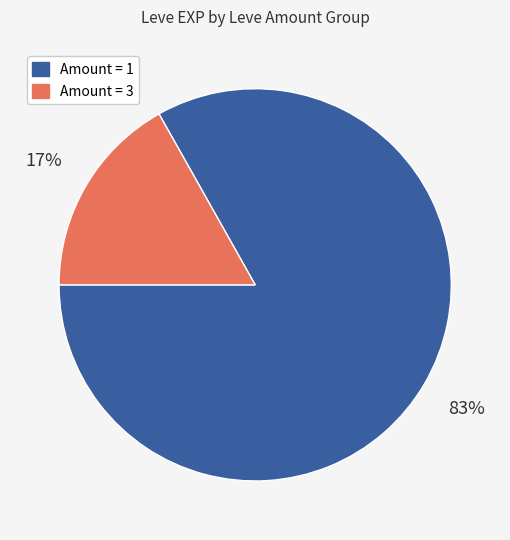

Is there any slice that represents more than half of the pie?

Yes